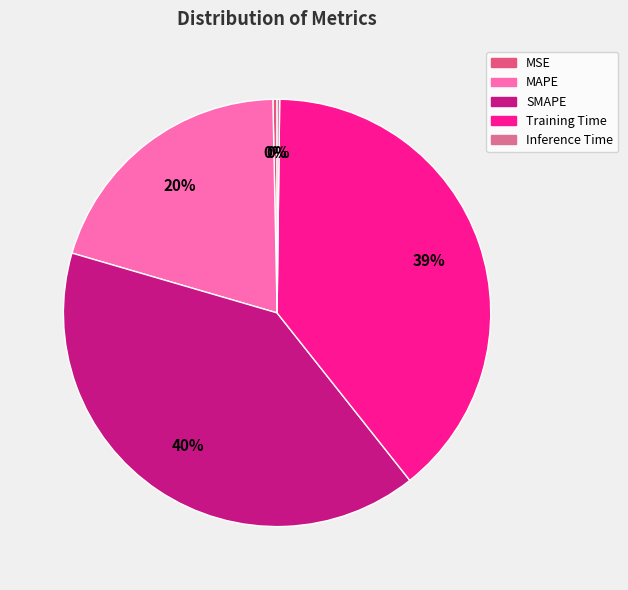

True or false: MAPE accounts for 11% of the total.

False